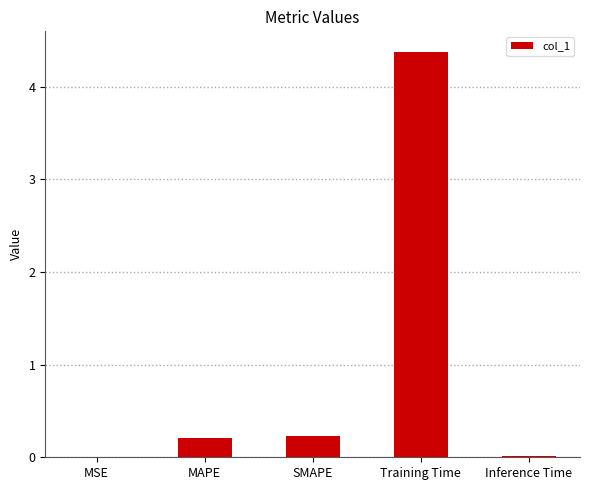

The chart shows a value of 0.2 at MAPE. True or false?

True